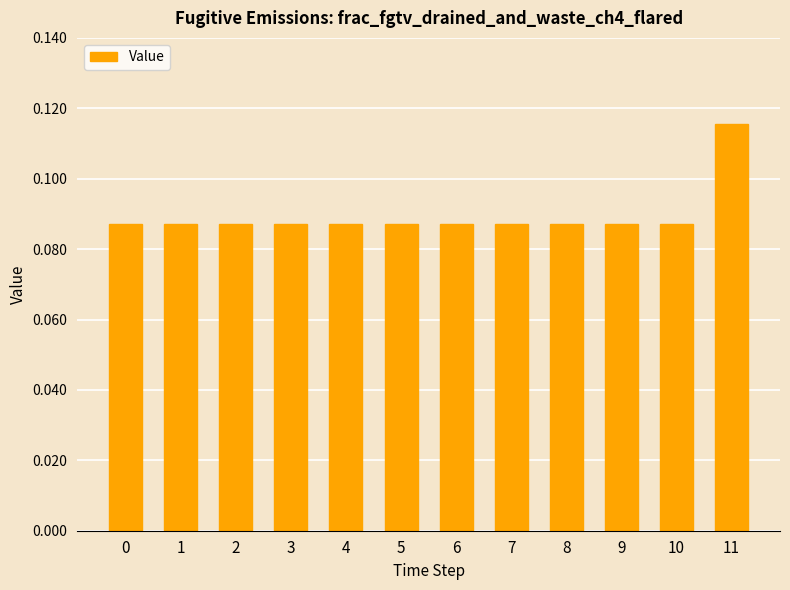

What is the sum of all values?

1.1